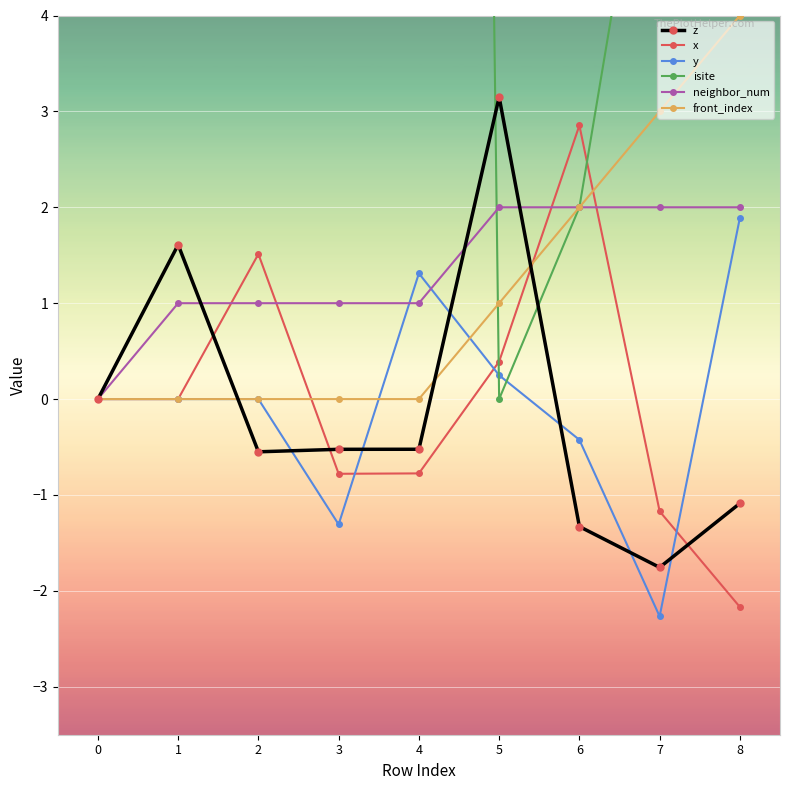

What is the difference between the highest and lowest values at 7?

9.3